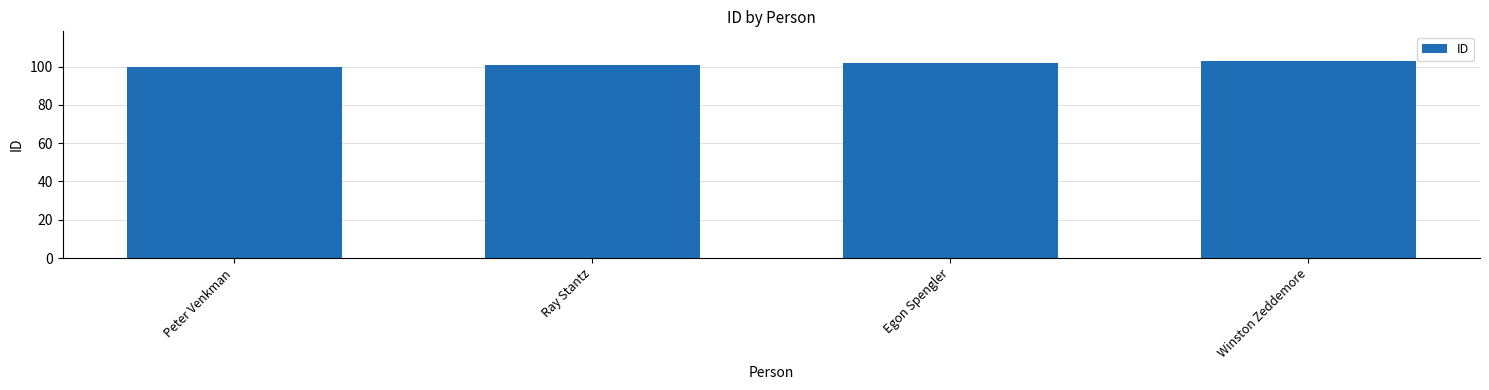

Read the value at Winston Zeddemore.

103